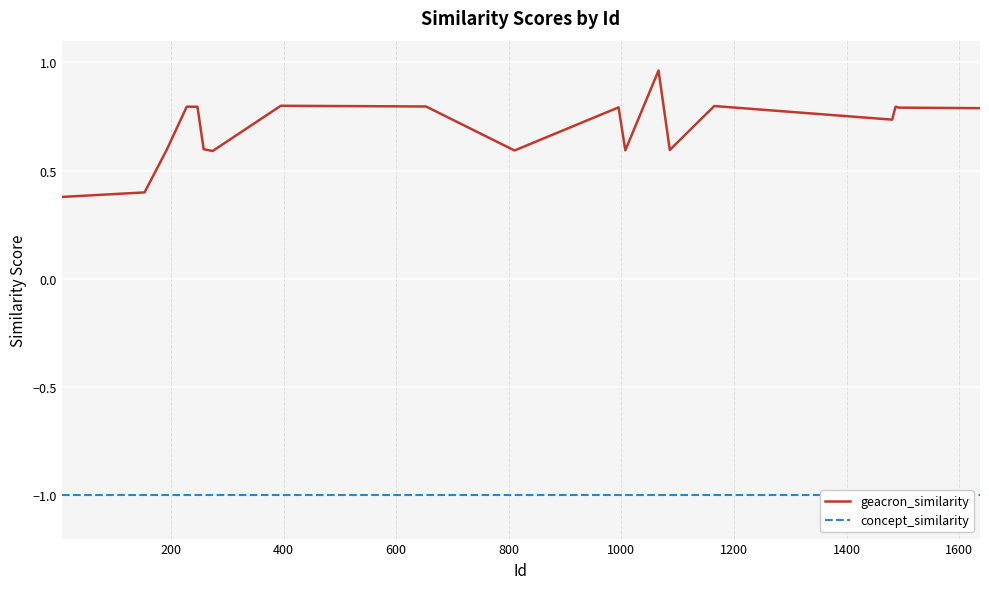

How many lines are shown in the chart?

2